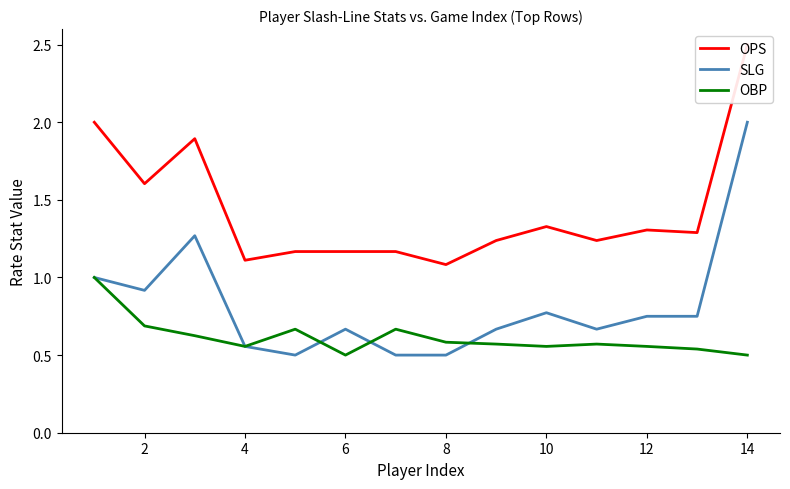

True or false: SLG has a value of 3.2 at 14.

False